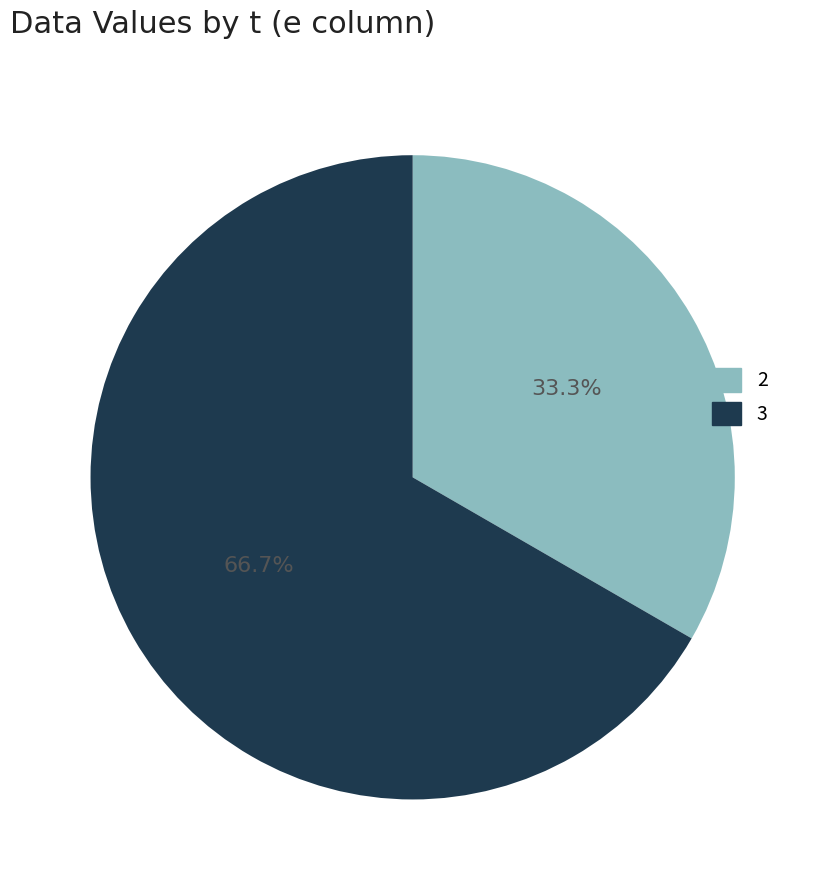

Which category has the biggest portion of the pie?

3